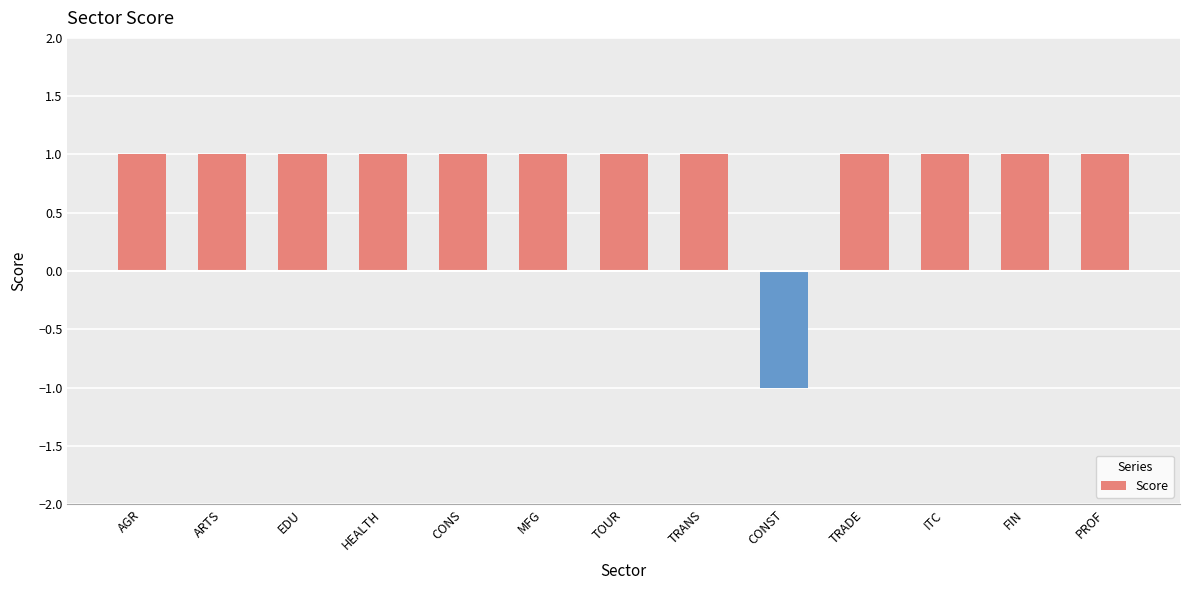

The chart shows a value of 1 at HEALTH. True or false?

True